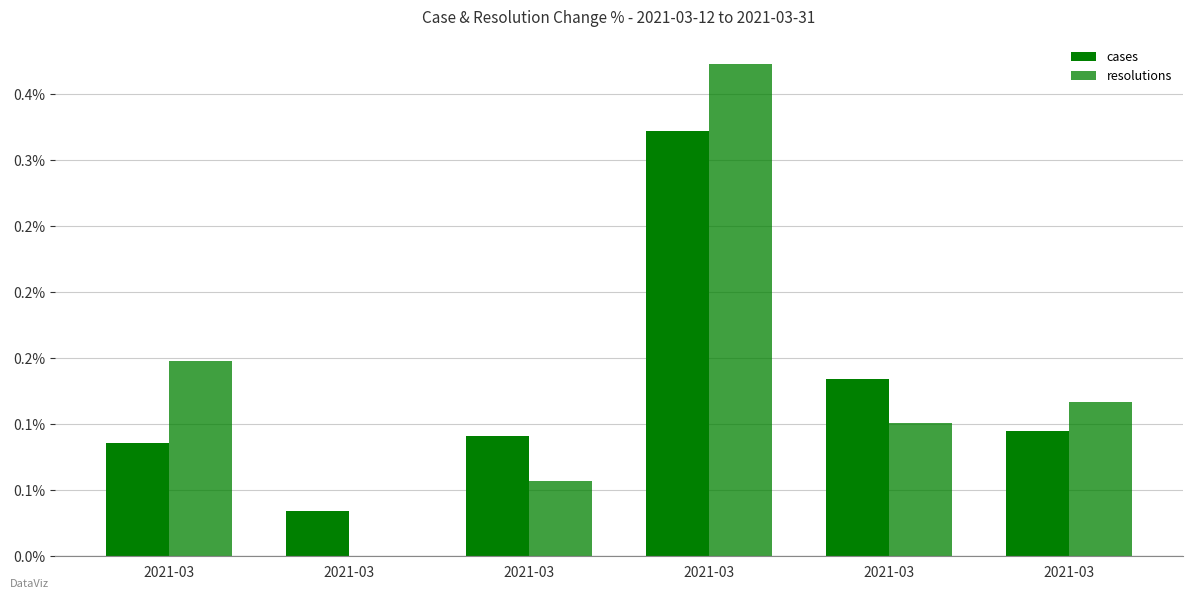

Are the bars horizontal?

No